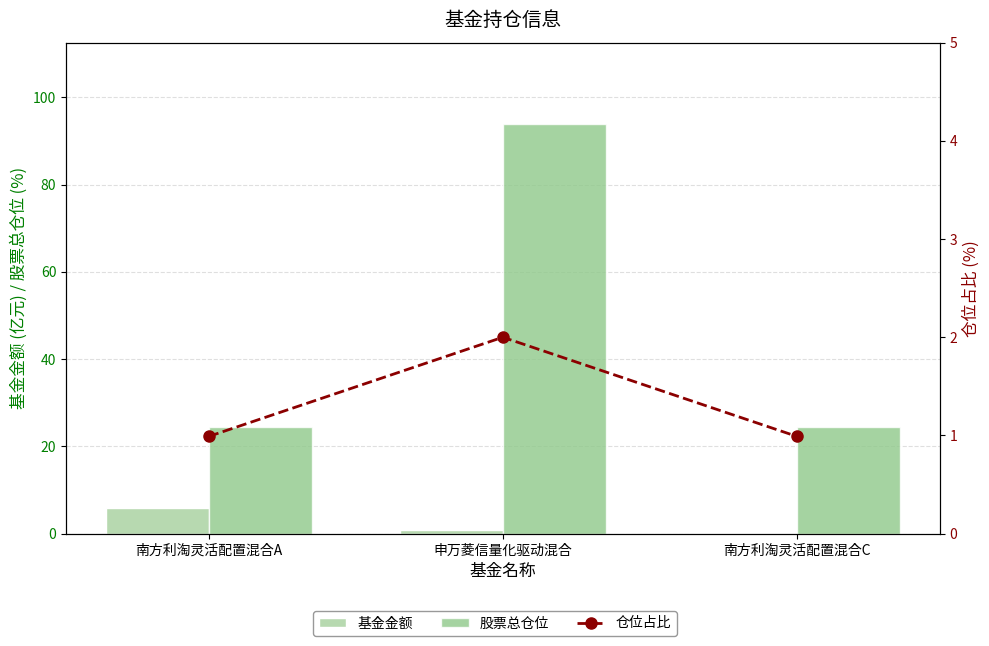

At how many categories does at least one series exceed 6?

3